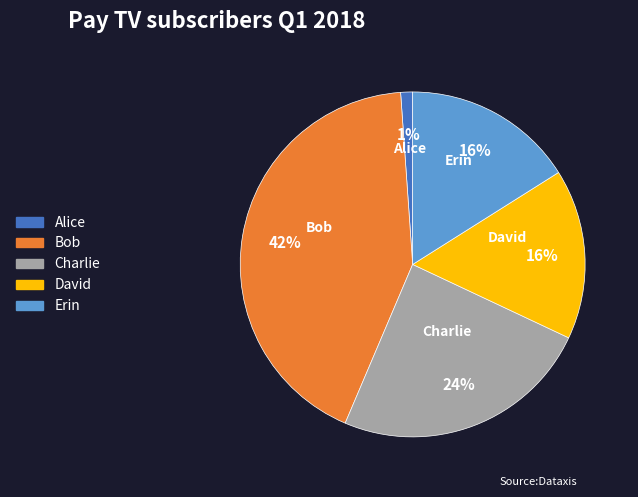

Which category has the biggest portion of the pie?

Bob